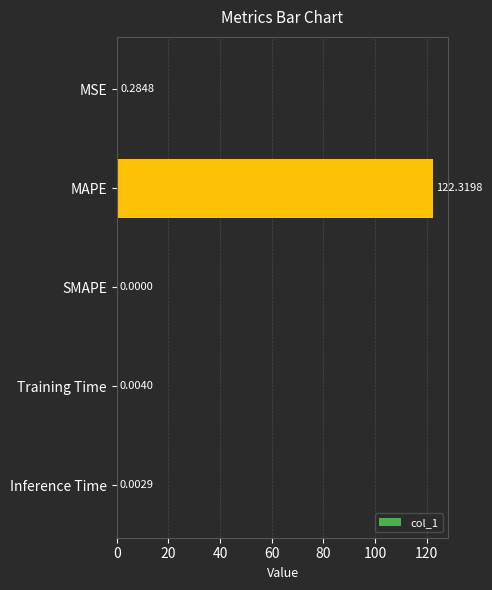

Count the number of data series in this chart.

1